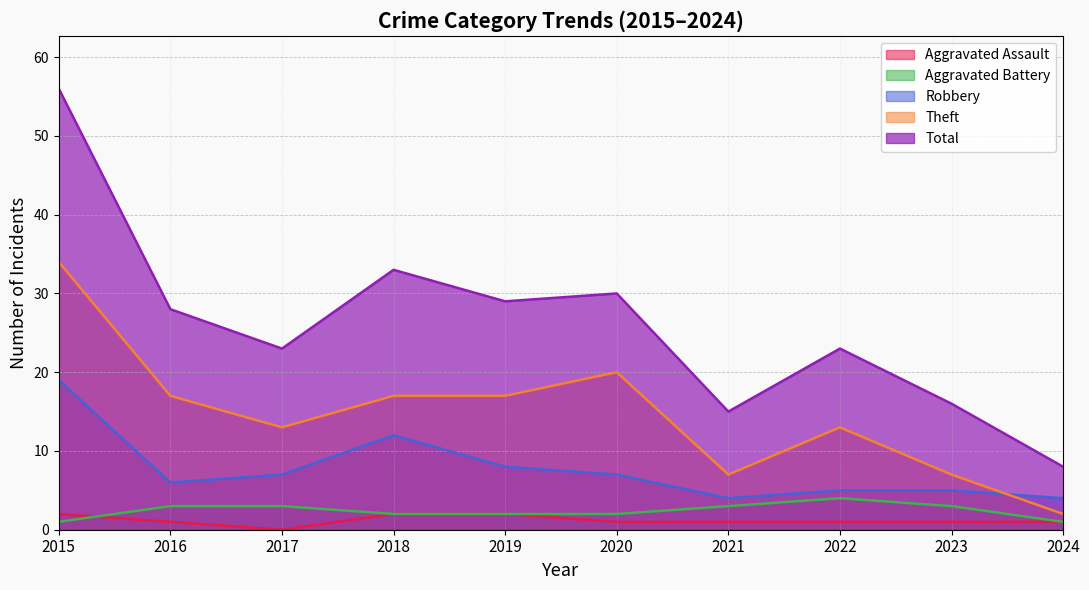

What is the sum of all Total values?

261